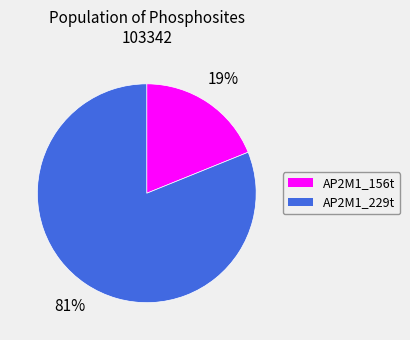

How many segments does this pie chart have?

2